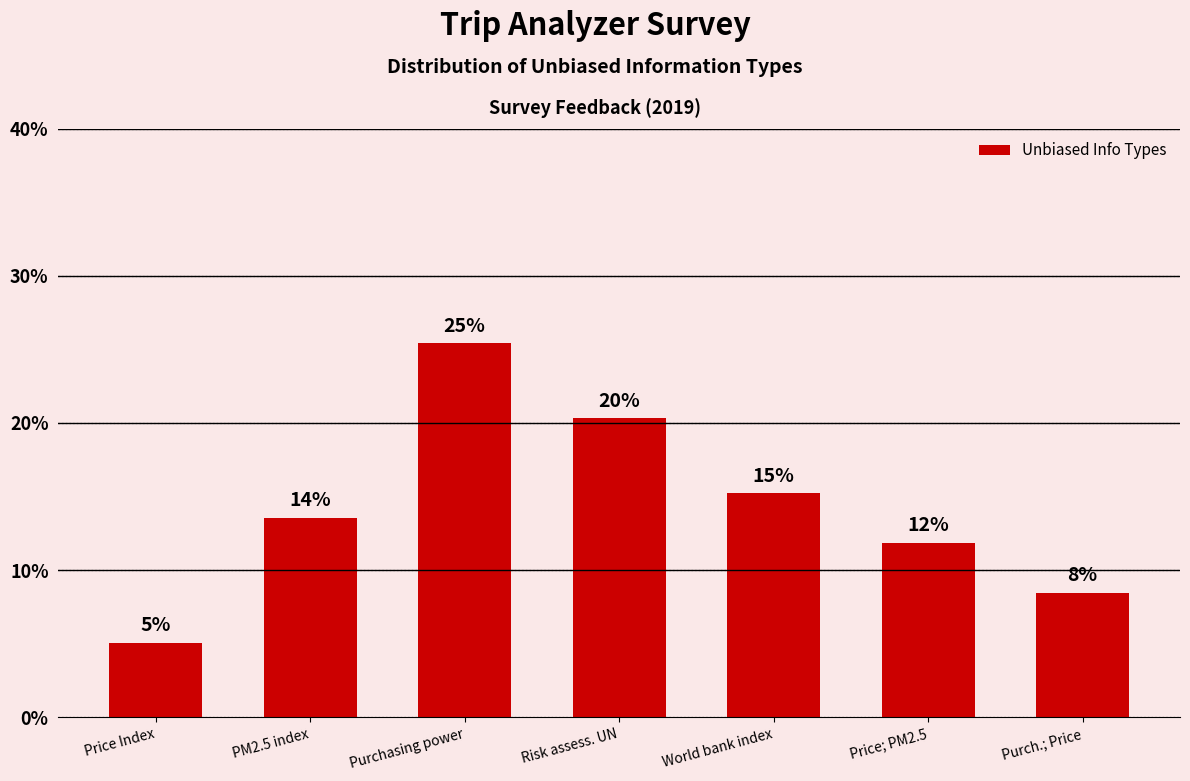

Reading left to right, extract all data points from this chart.

5.1	13.6	25.4	20.3	15.3	11.9	8.5